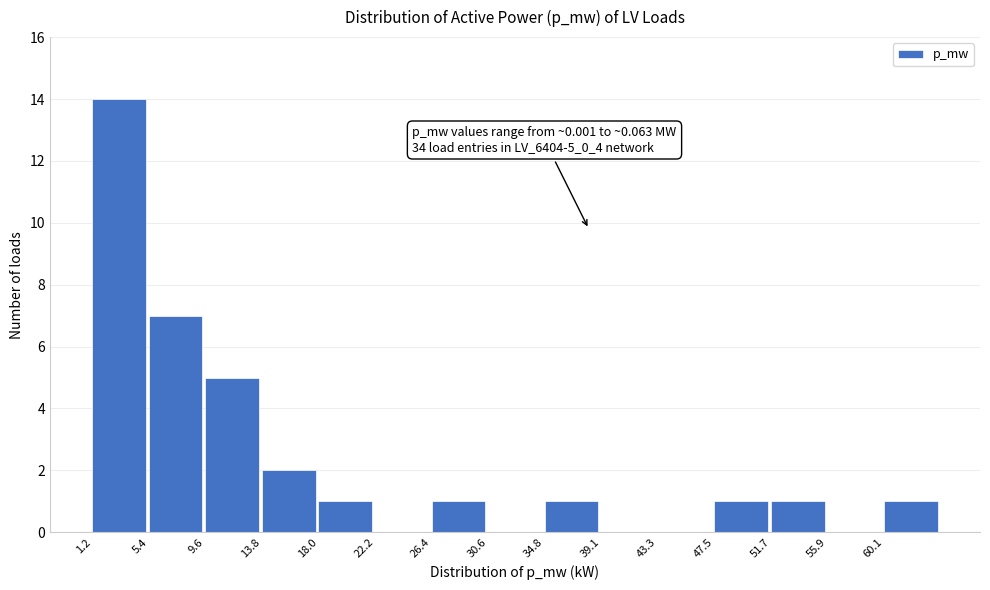

Reading right to left, transcribe all the data shown in this chart.

60.1=1	55.9=0	51.7=1	47.5=1	43.3=0	39.1=0	34.8=1	30.6=0	26.4=1	22.2=0	18.0=1	13.8=2	9.6=5	5.4=7	1.2=14